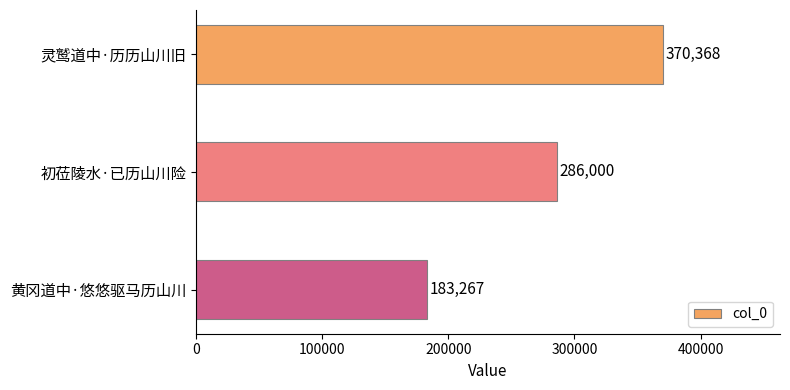

What is the greatest value displayed?

370368